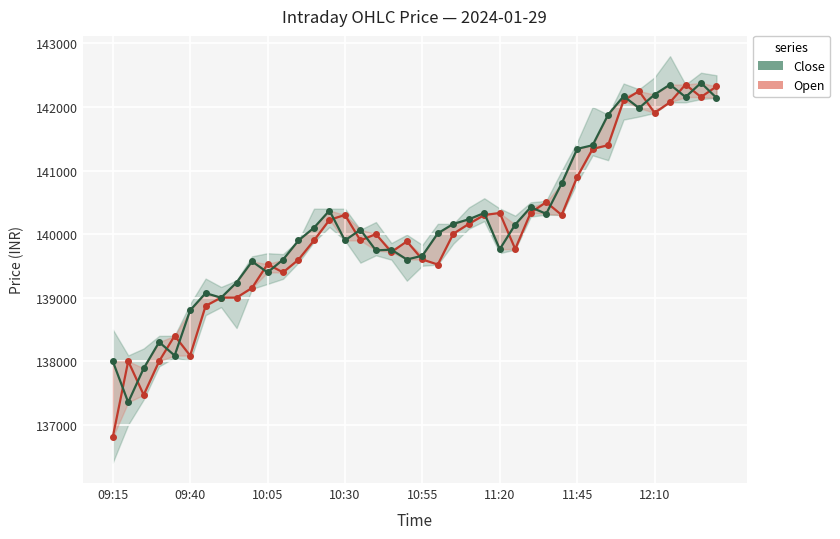

How many values in the Close series exceed 140069?

19